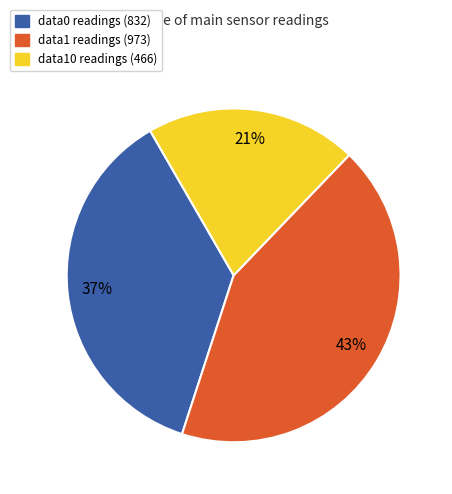

Count the number of slices in the pie.

3